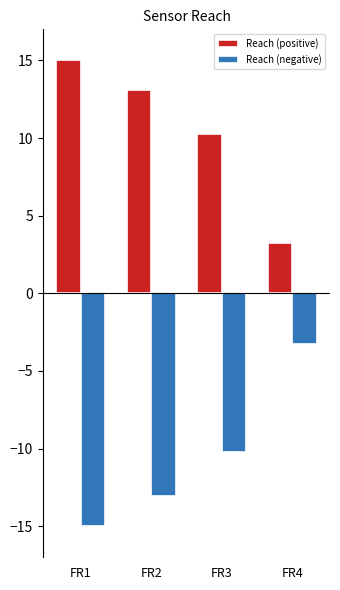

How many bars are there in total?

8